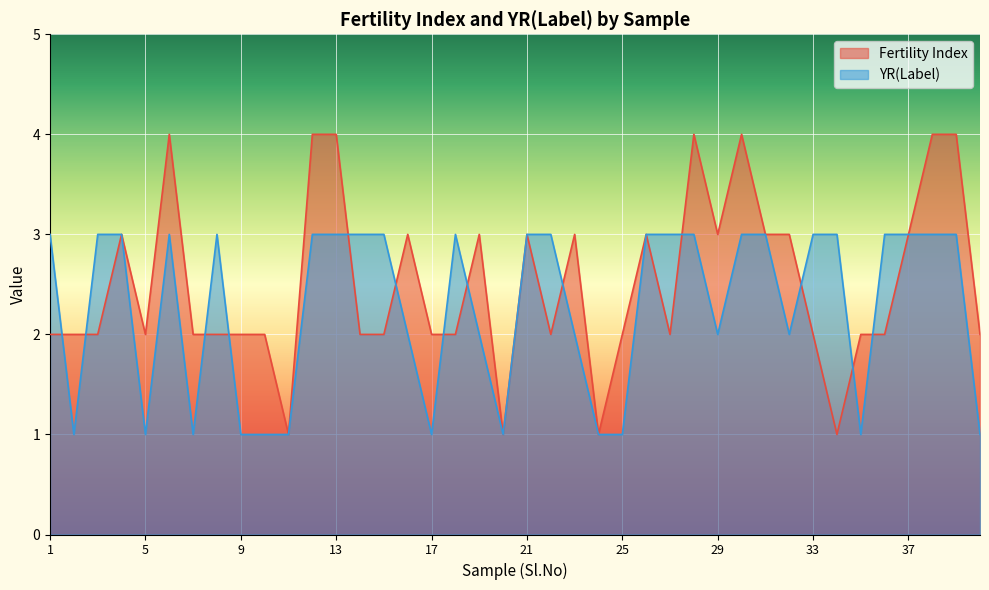

Is the value of YR(Label) at 1 greater than the value of Fertility Index at 1?

Yes